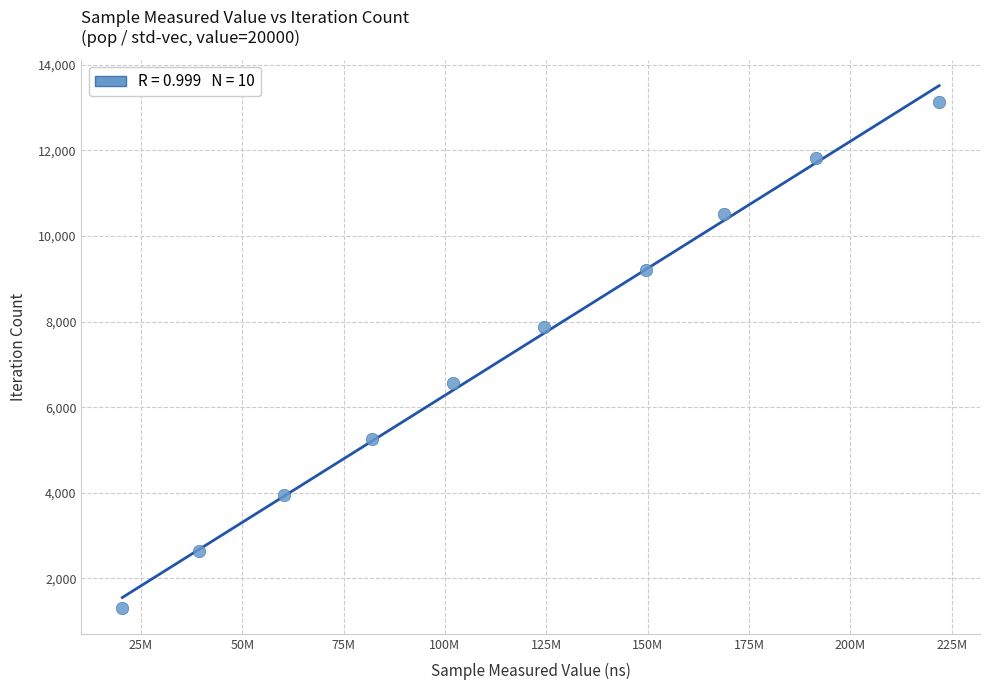

What is the average X value?

116019522